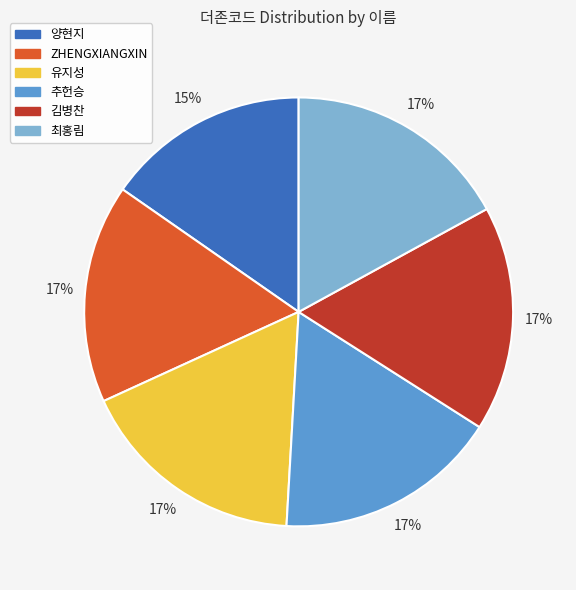

What percentage is the 유지성 slice, to the nearest percent?

17%